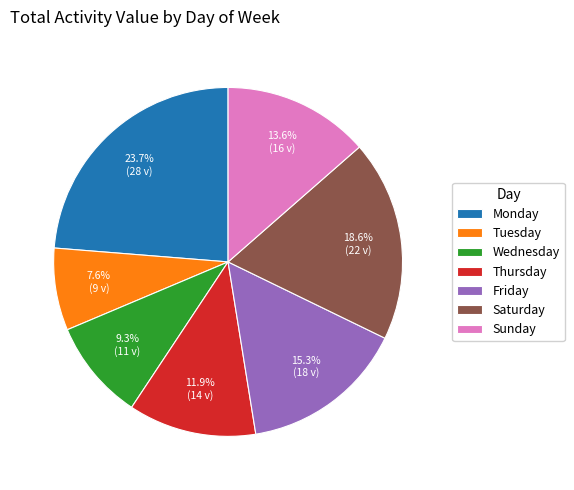

Which category has the biggest portion of the pie?

Monday